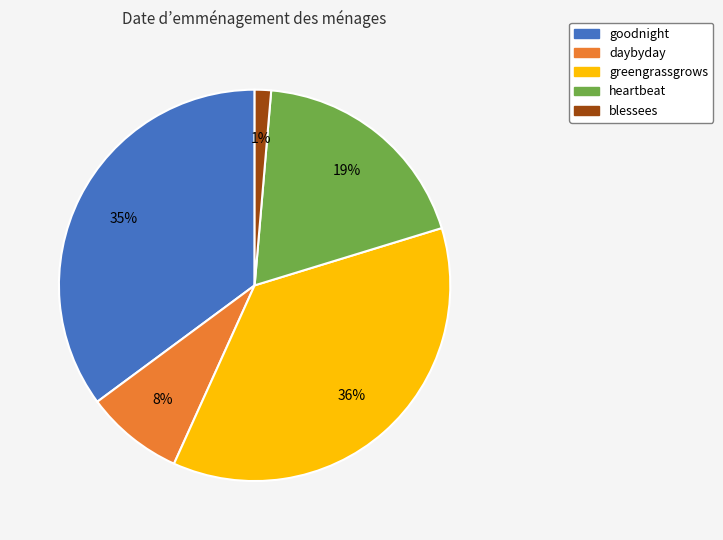

To the nearest percent, what percentage of the pie is heartbeat?

19%